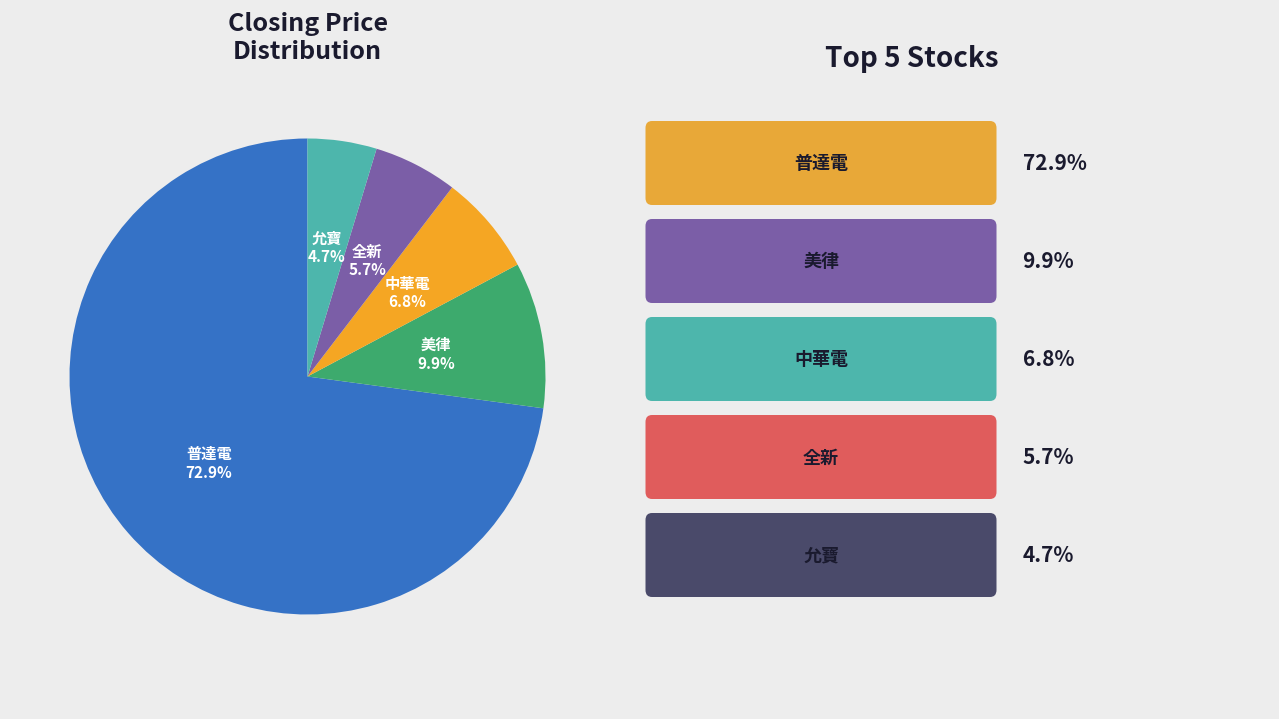

Is there any slice that represents more than half of the pie?

Yes